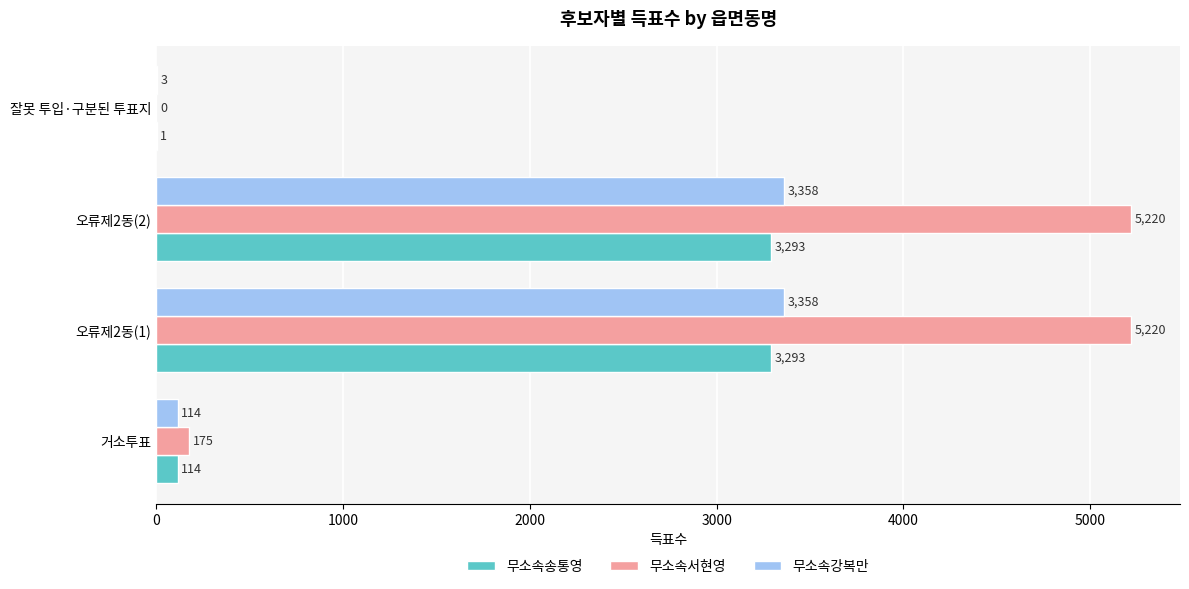

What is the sum of the 무소속서현영 values at 오류제2동(1) and 거소투표?

5395